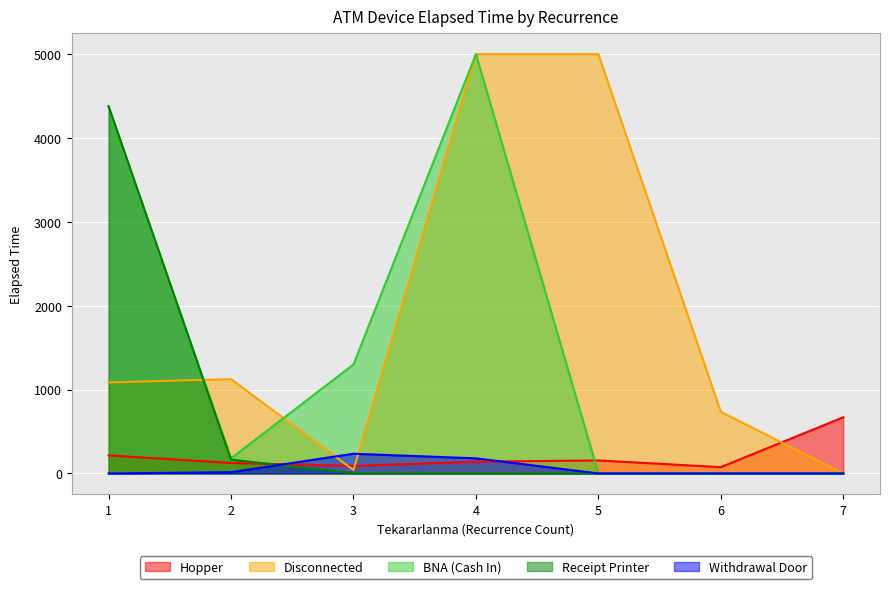

What is the spread (max minus min) of values at 5?

5000